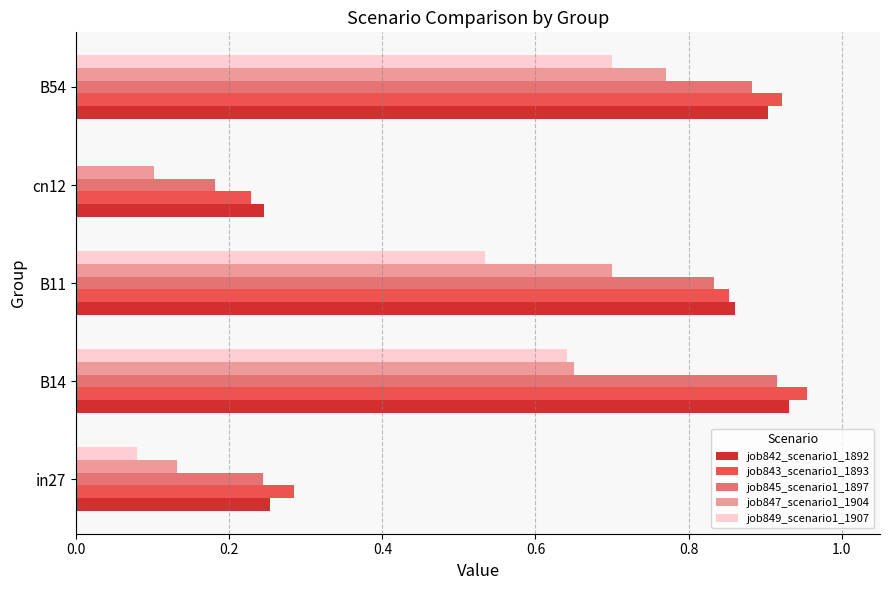

The value of job842_scenario1_1892 at in27 is 0.4. True or false?

False